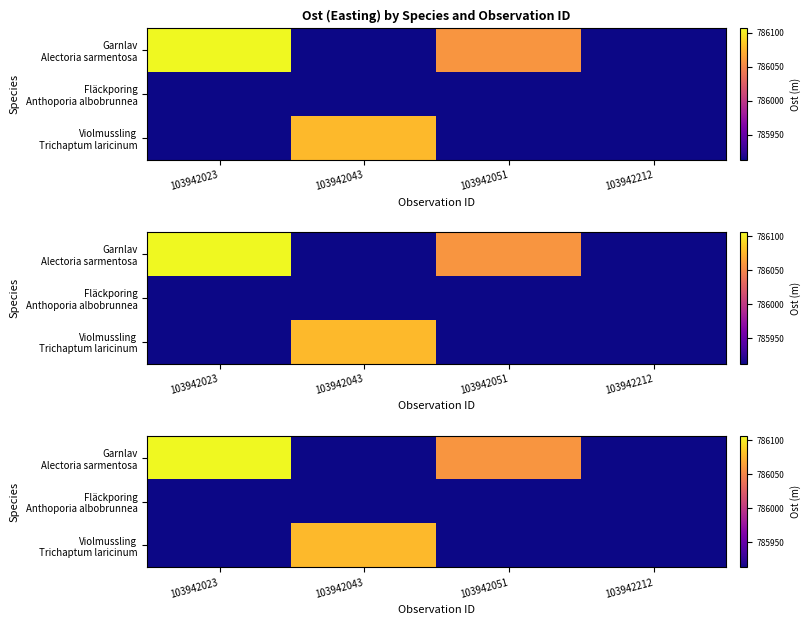

What is the total value across all series at 103942051?

2357885.0